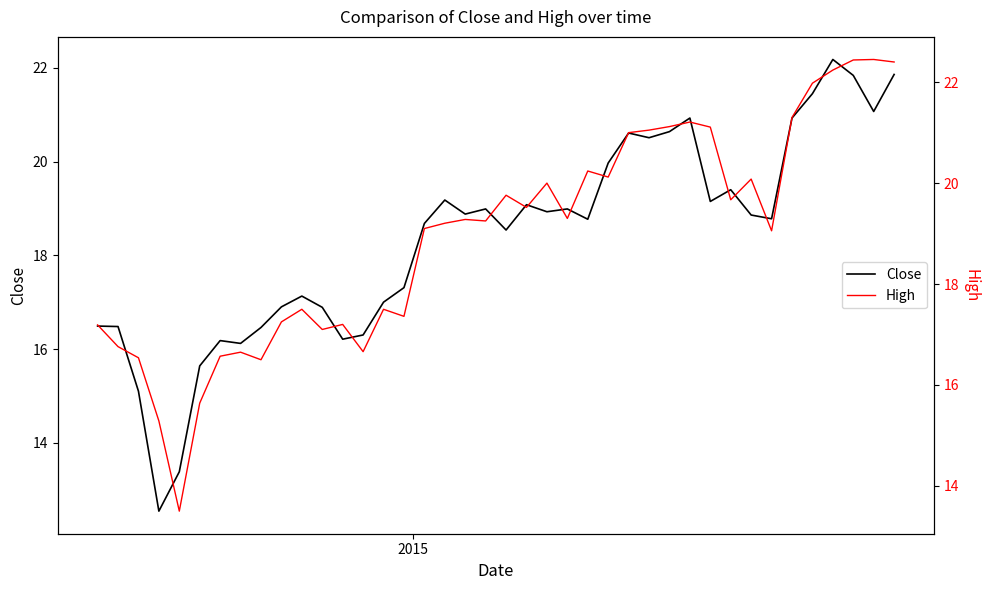

What is the minimum value for Close?

12.5